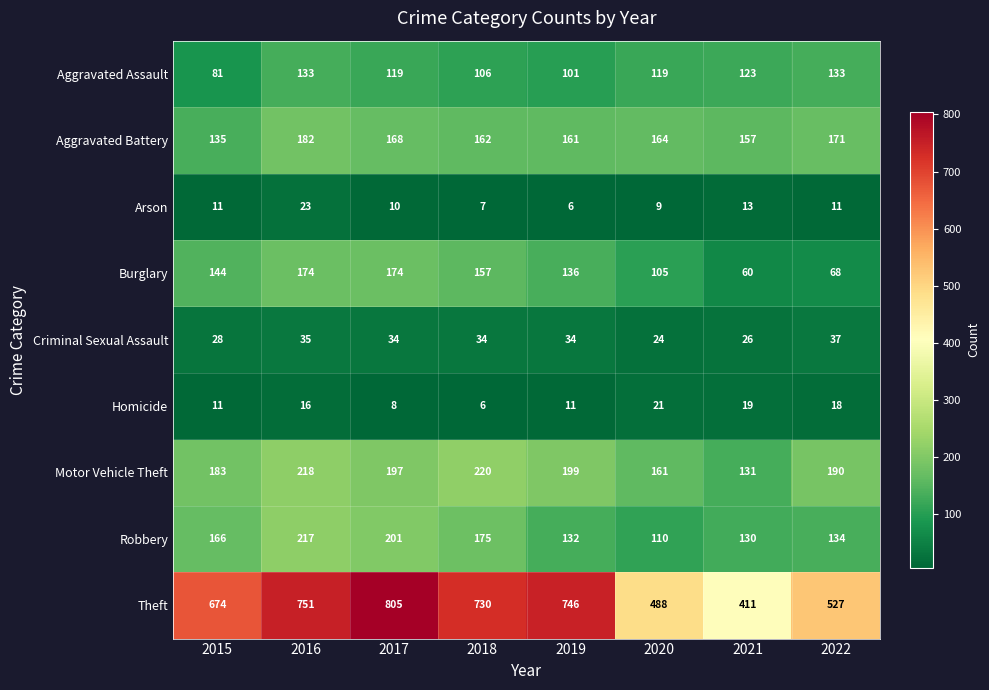

Which category has the lowest value in the Motor Vehicle Theft series?

2021